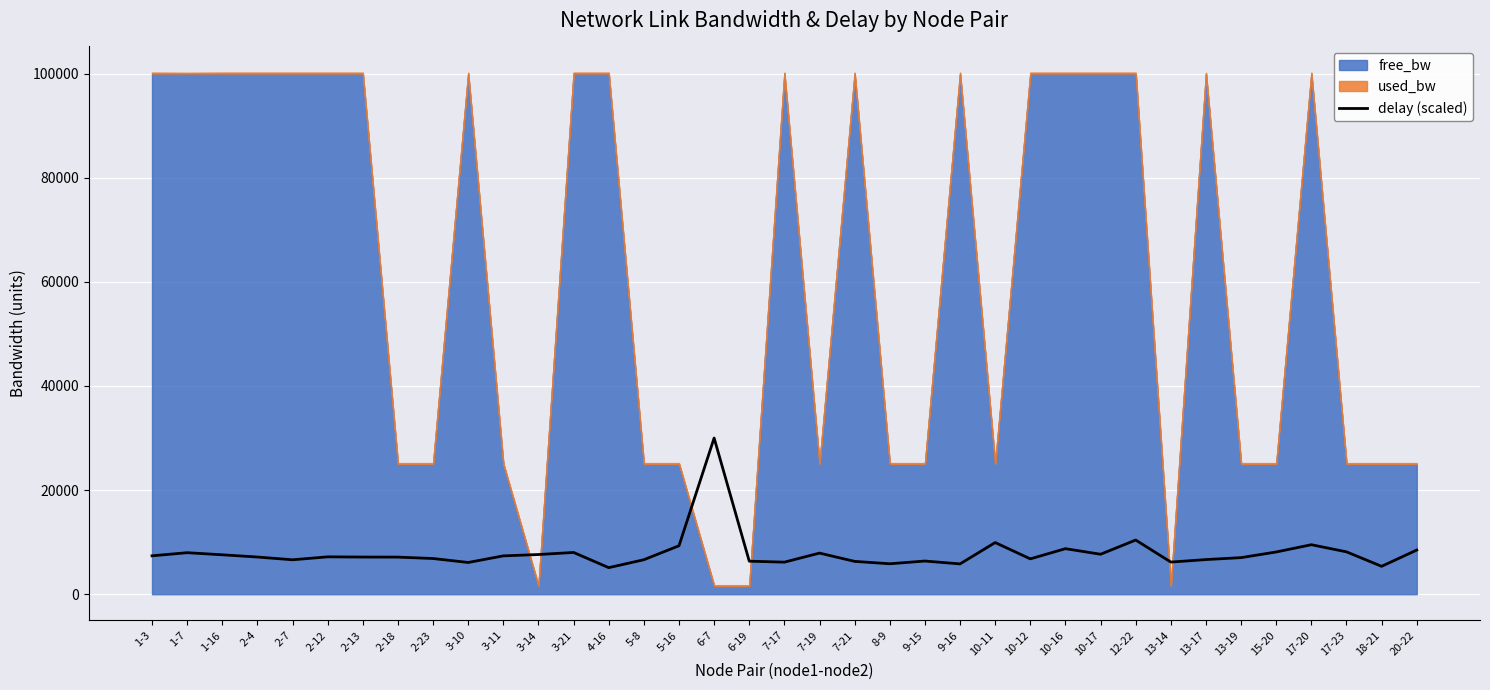

What is the label of the 25th point from the left?

10-11